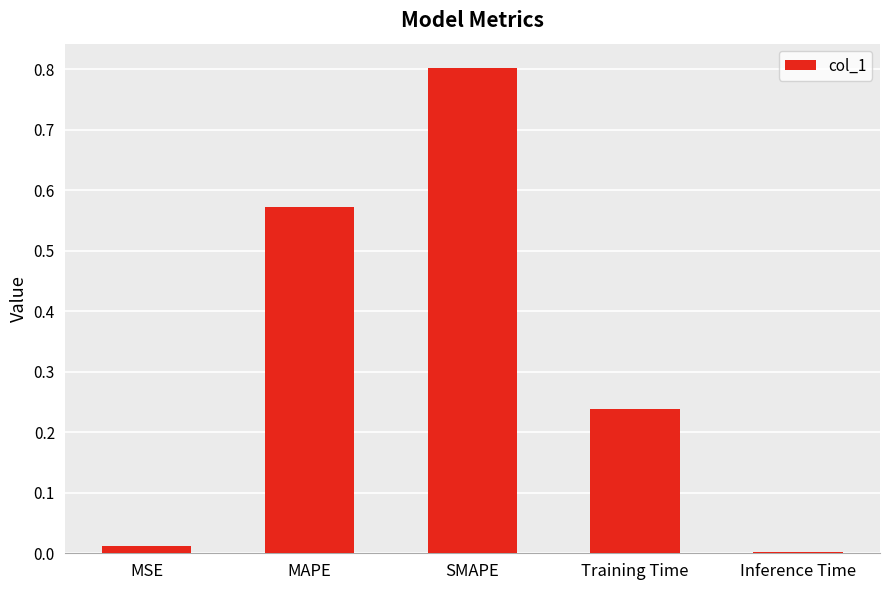

What is the greatest value displayed?

0.8